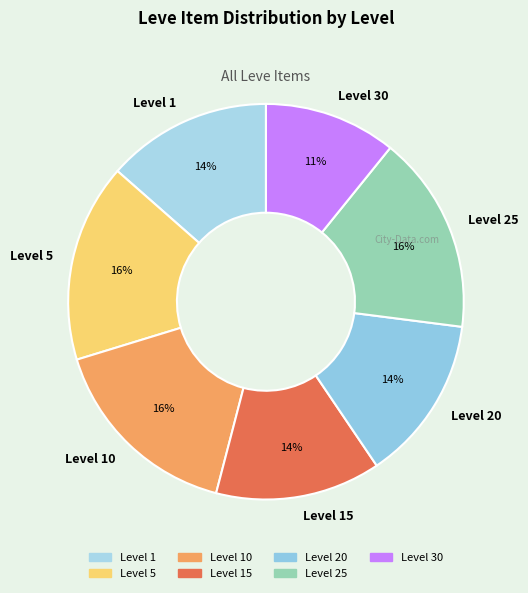

To the nearest percent, what is the difference between the largest and smallest slice percentages?

5%